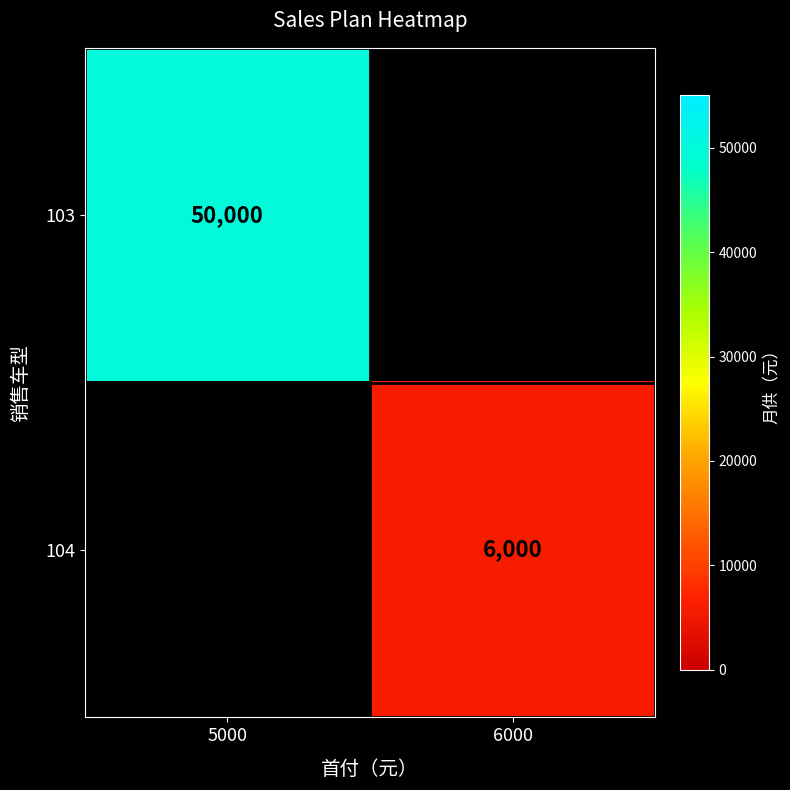

Between 6000 and 5000, which is larger?

5000